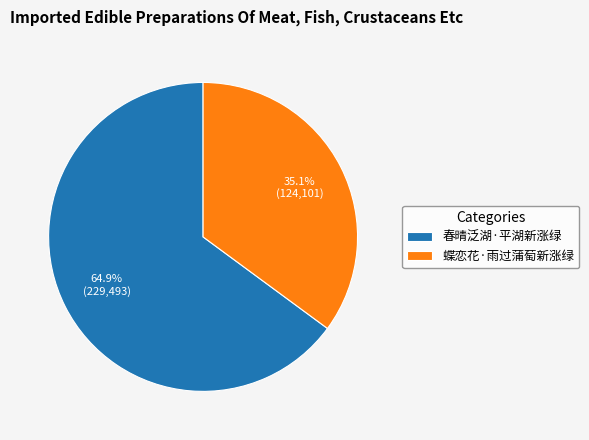

Rank the categories by value from lowest to highest.

蝶恋花·雨过蒲萄新涨绿, 春晴泛湖·平湖新涨绿